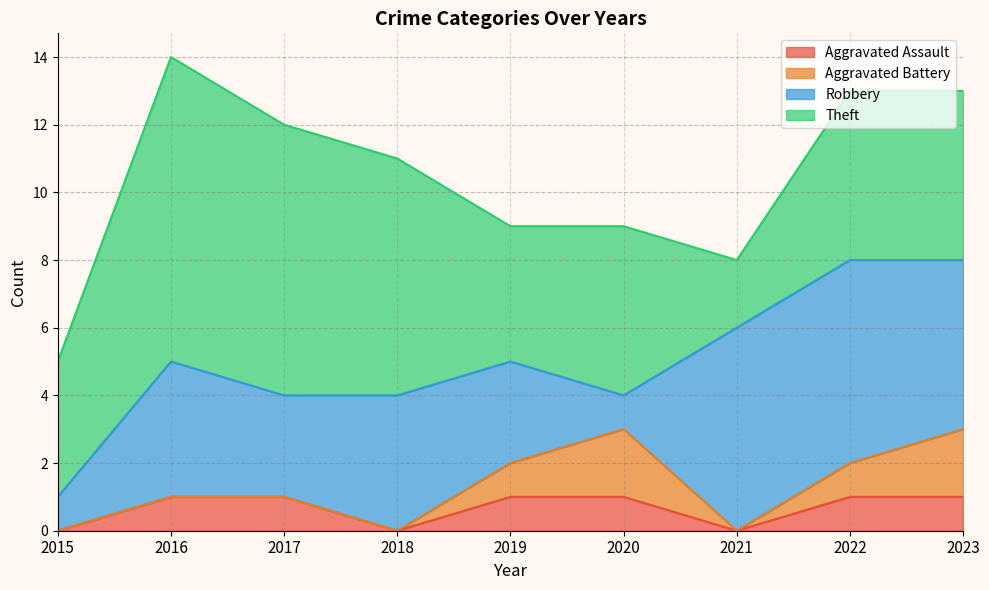

How many values in the Aggravated Assault series are below 1?

3